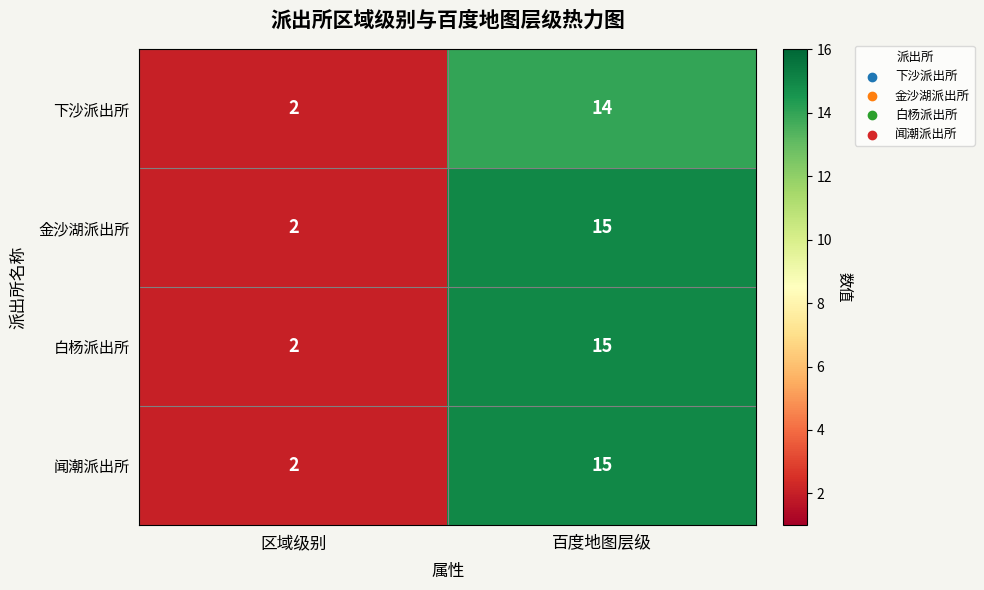

The 金沙湖派出所 series shows 2 at 区域级别. True or false?

True